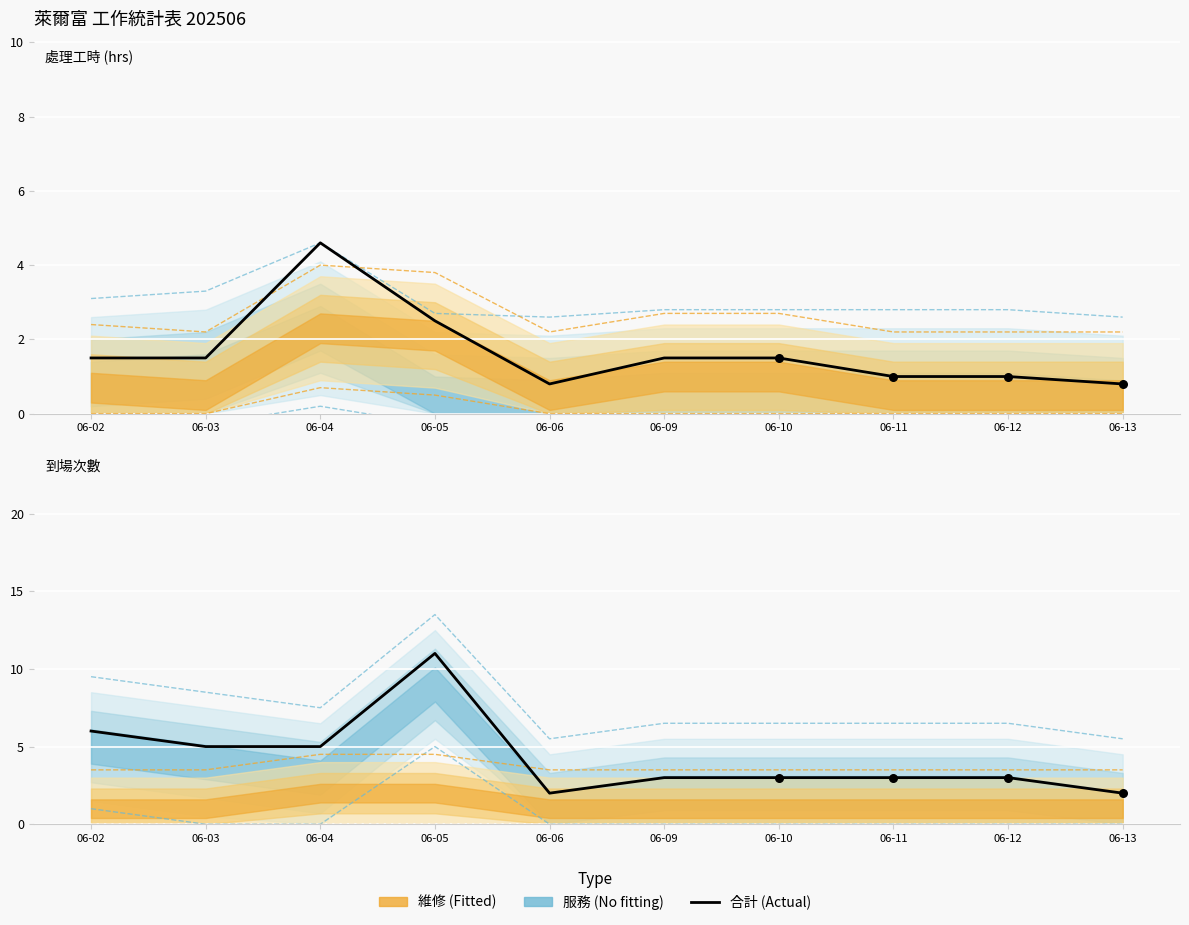

Which series has the largest Y range (max minus min)?

合計次數